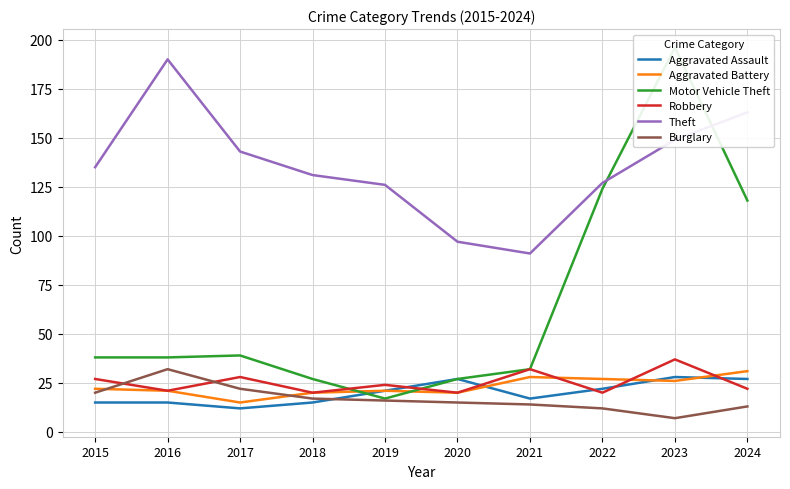

What is the difference between the maximum and minimum values in the Motor Vehicle Theft series?

179